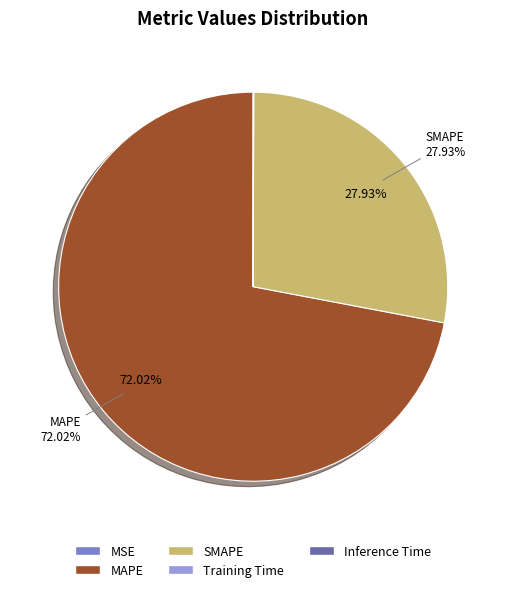

What is the majority slice?

MAPE